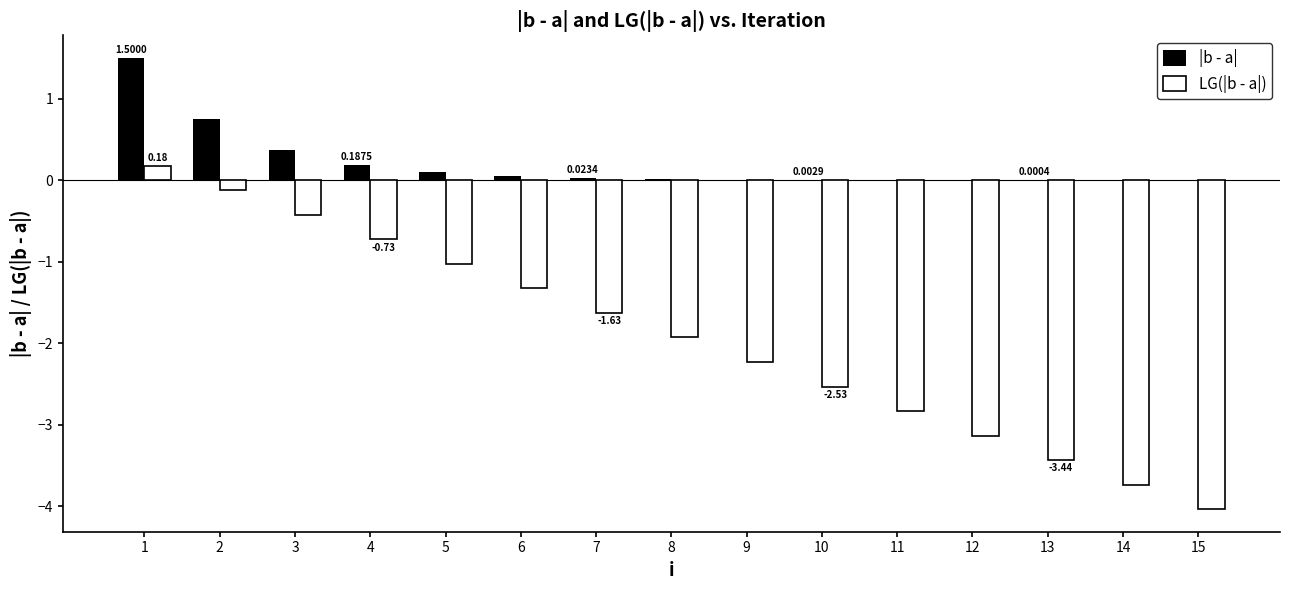

At which category does the chart reach its peak across all series?

1